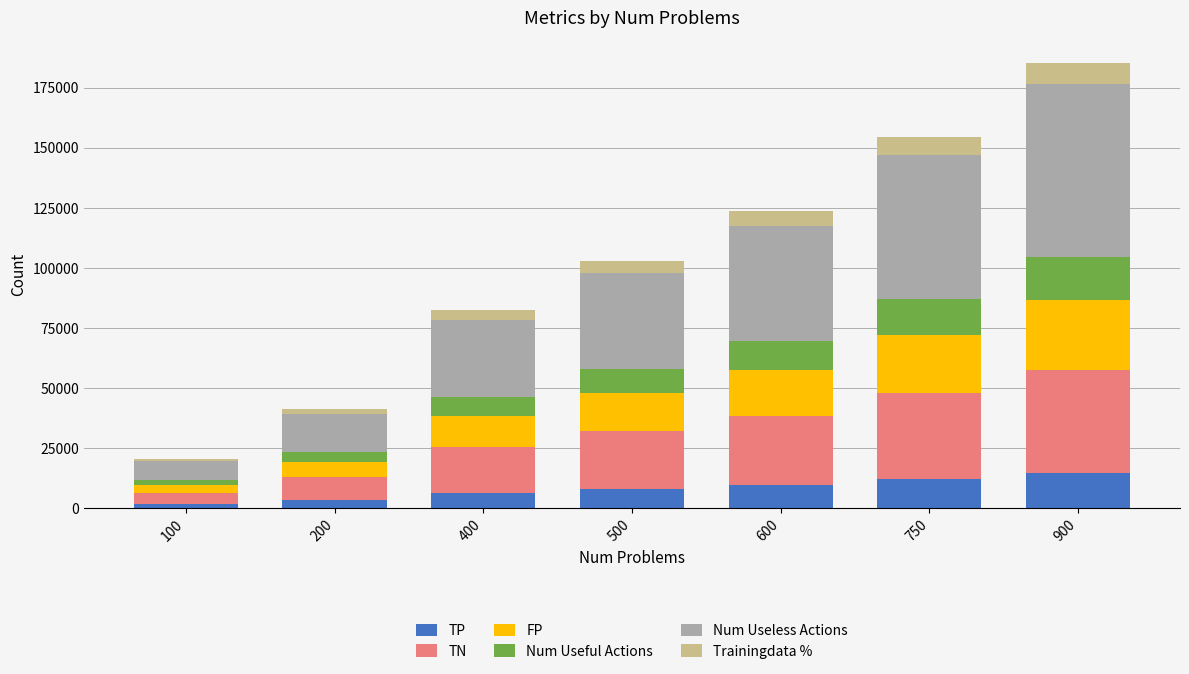

At which category is the sum across all series the highest?

900